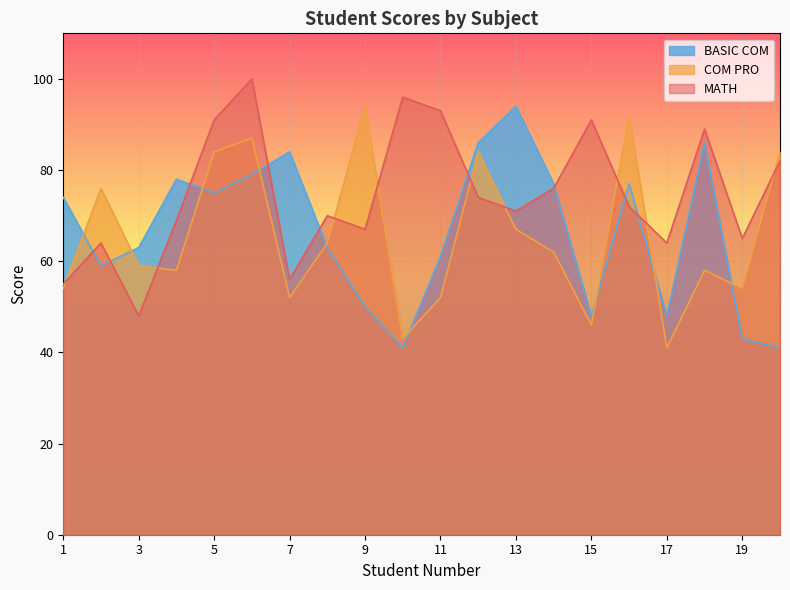

Where is MATH nearest to the value 74?

12